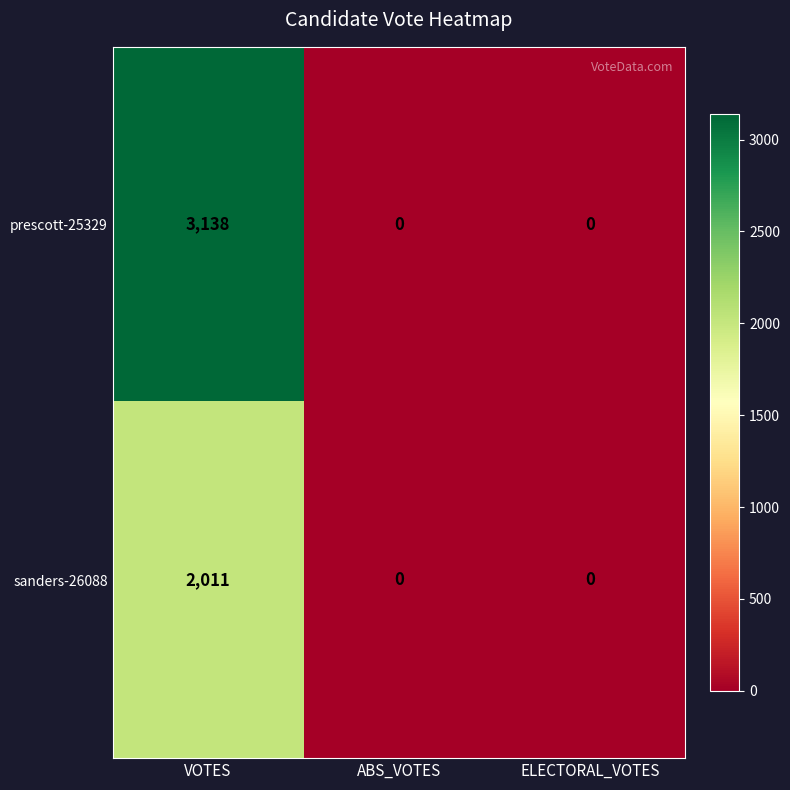

List the series in order of their overall mean, lowest first.

sanders-26088, prescott-25329